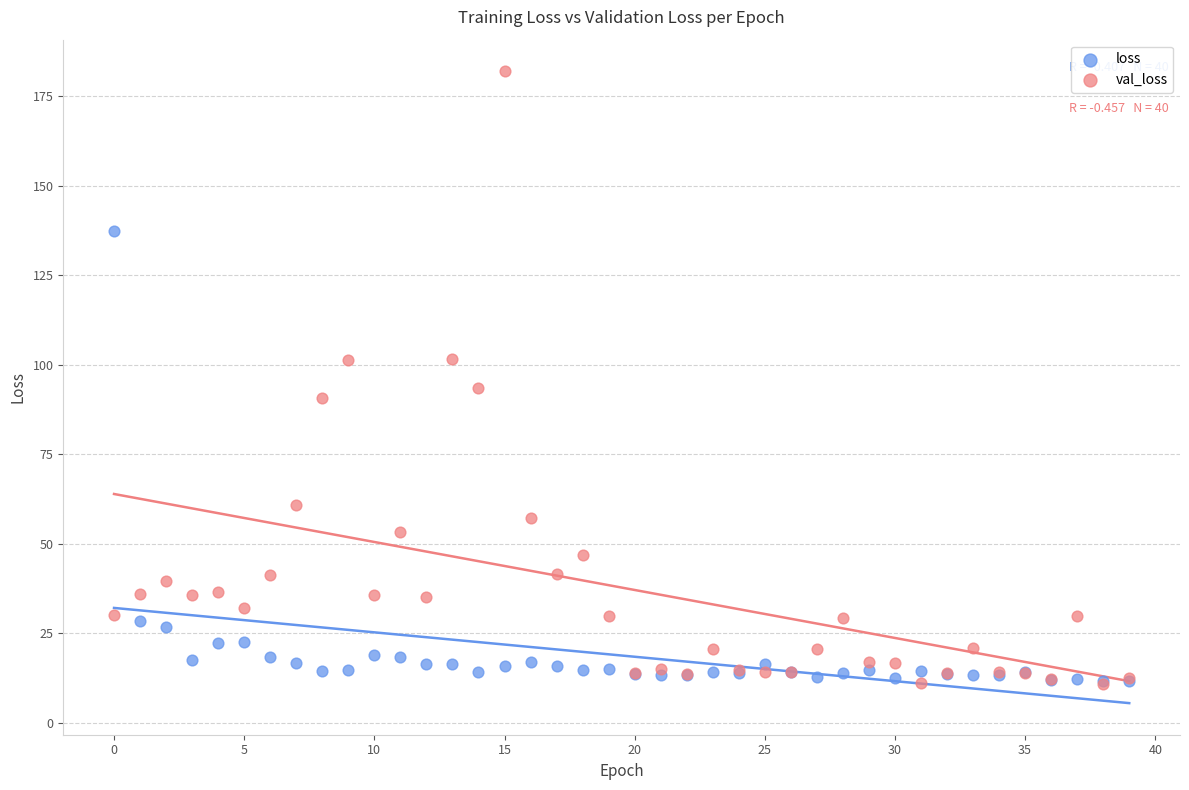

In the val_loss series, what Y value is closest to 96?

93.6